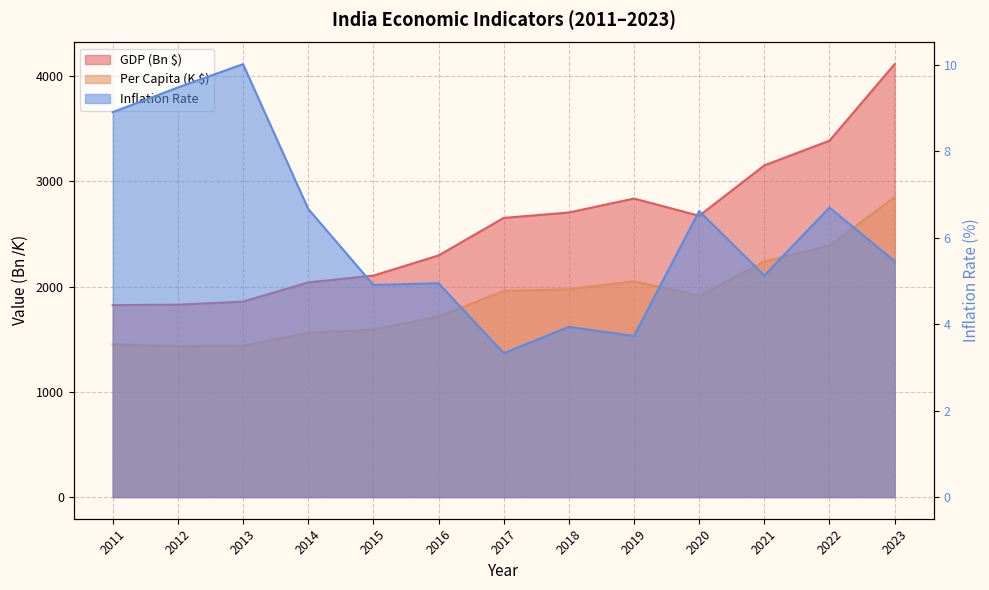

List the series in order of their peak value, lowest first.

Inflation Rate, Per Capita (K $), GDP (Bn $)